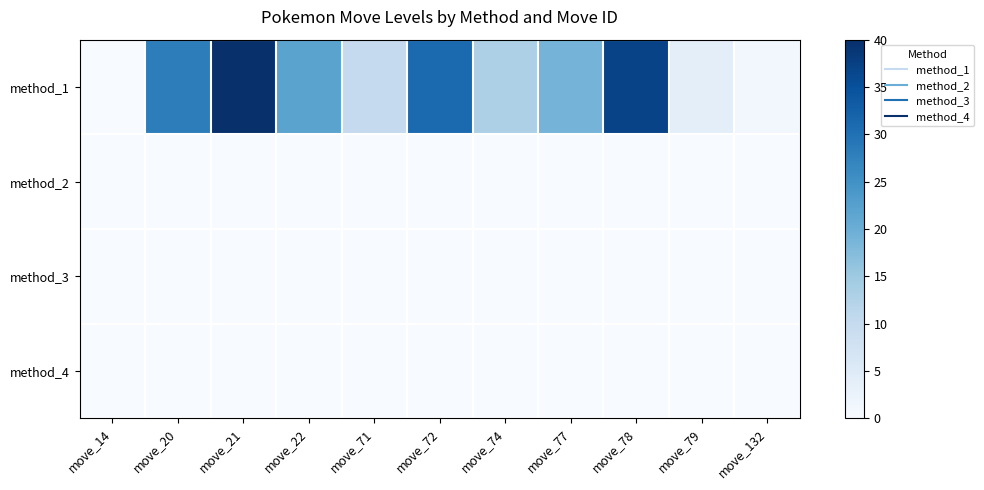

Reading left to right, list all the values displayed in this chart.

method_1: move_14=0	move_20=28	move_21=40	move_22=22	move_71=10	move_72=31	move_74=13	move_77=19	move_78=37	move_79=4	move_132=1
method_2: move_14=0	move_20=0	move_21=0	move_22=0	move_71=0	move_72=0	move_74=0	move_77=0	move_78=0	move_79=0	move_132=0
method_3: move_14=0	move_20=0	move_21=0	move_22=0	move_71=0	move_72=0	move_74=0	move_77=0	move_78=0	move_79=0	move_132=0
method_4: move_14=0	move_20=0	move_21=0	move_22=0	move_71=0	move_72=0	move_74=0	move_77=0	move_78=0	move_79=0	move_132=0